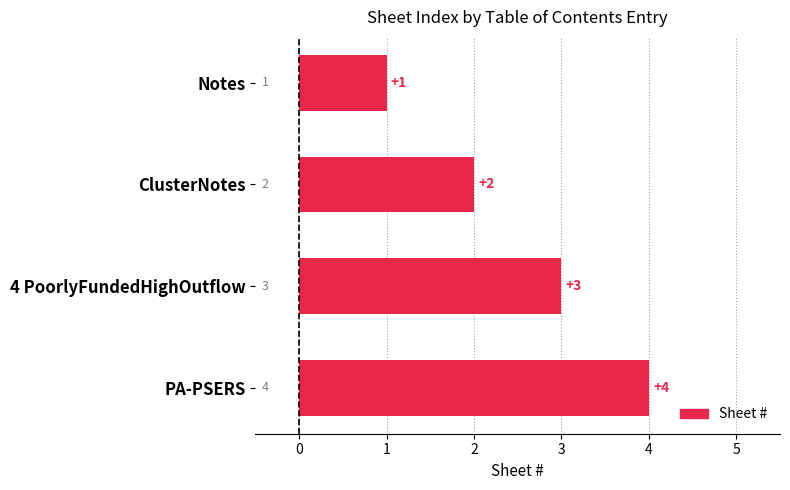

The chart shows a value of 4 at PA-PSERS. True or false?

True